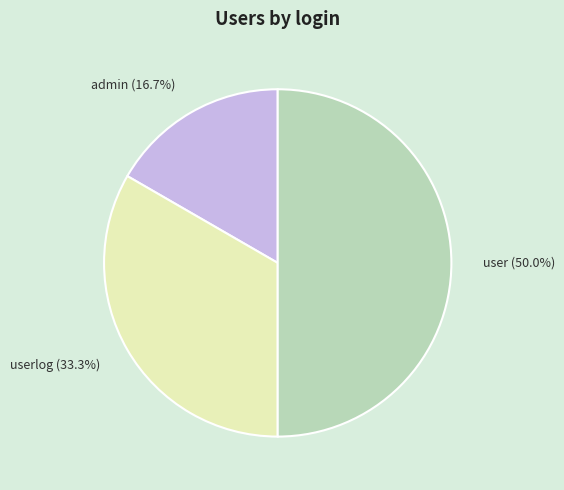

To the nearest percent, what is the average slice percentage?

33%